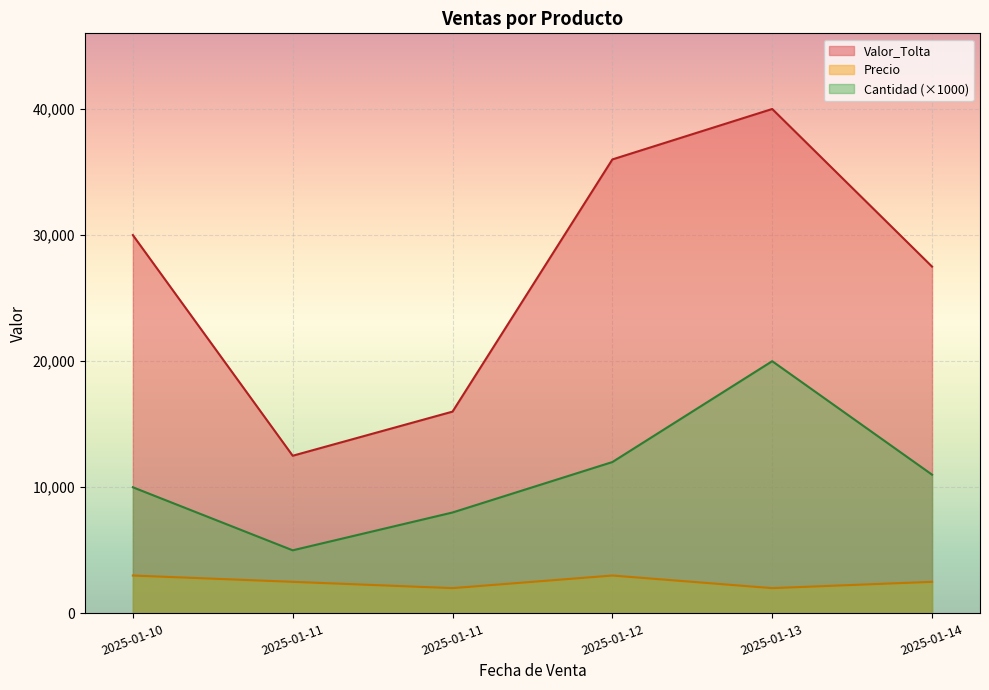

At which label does Cantidad reach its peak?

2025-01-13